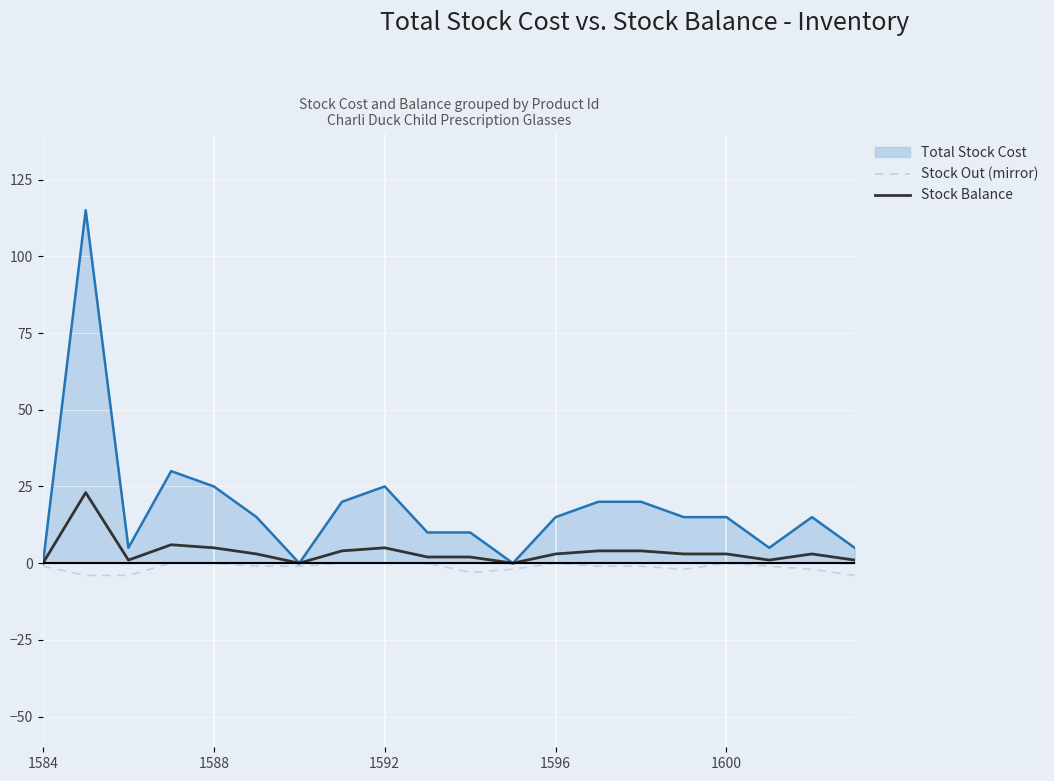

List the series in order of their peak value, lowest first.

Stock Out (mirror), Stock Balance, Total Stock Cost